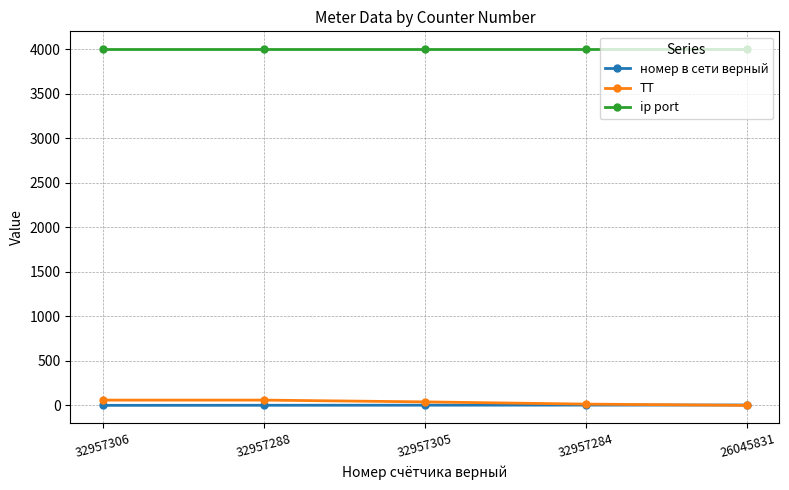

The ТТ series shows 60 at 32957306. True or false?

True